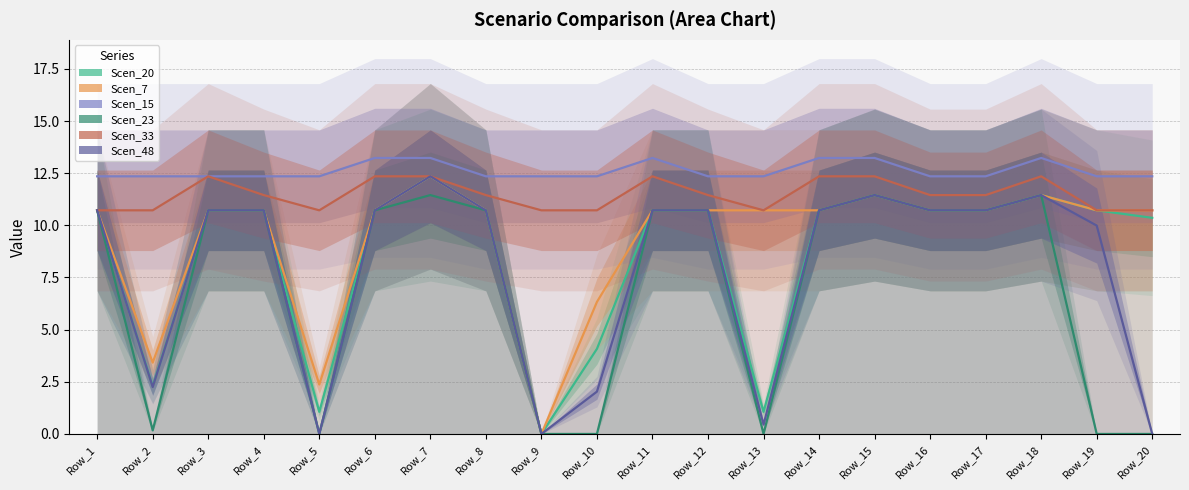

What is the value of the Scen_23 point at the 15th from the left?

11.4